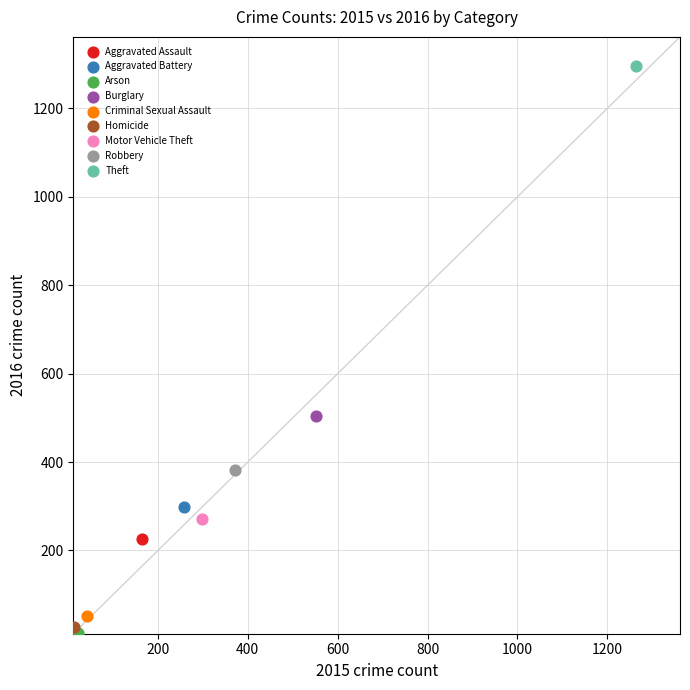

Which series contains the highest Y value?

Theft